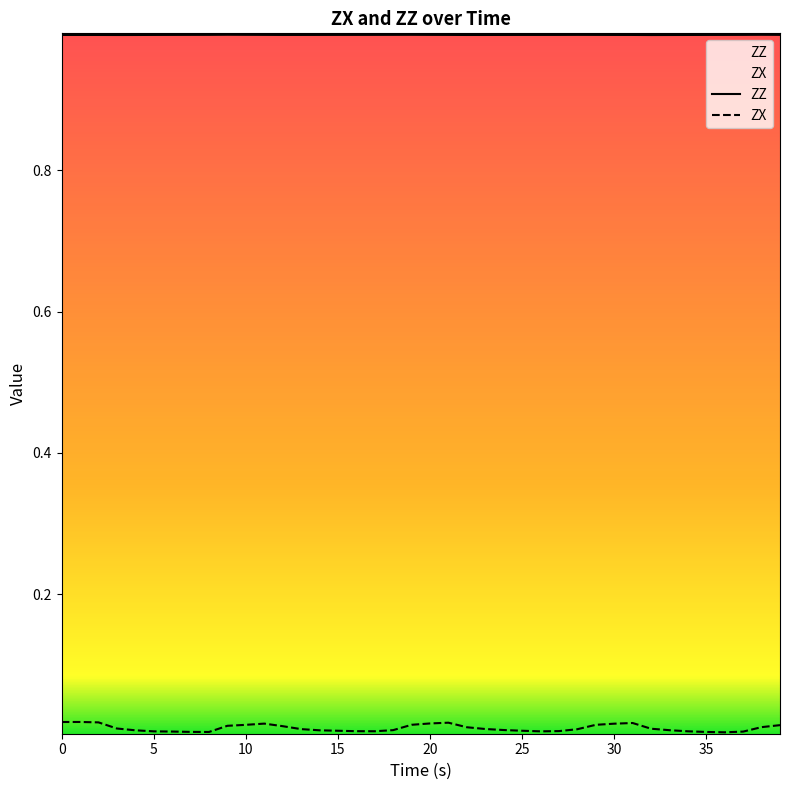

What is the sum of all ZX values?

0.4